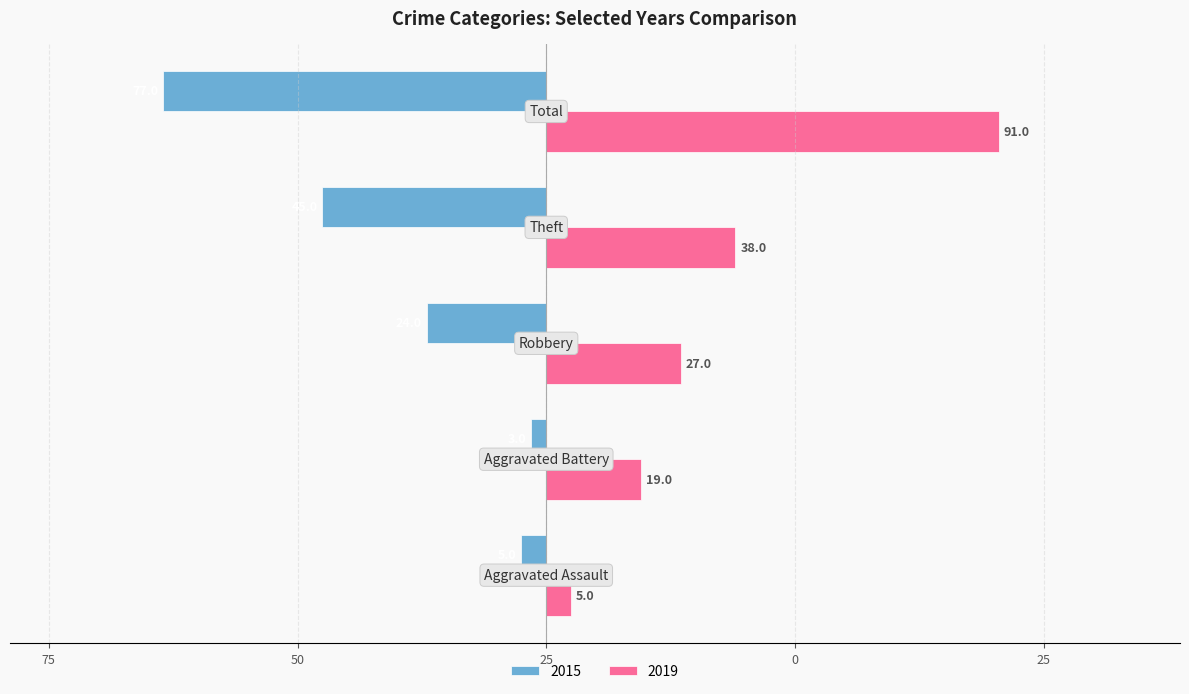

What position from the left is Aggravated Assault?

1